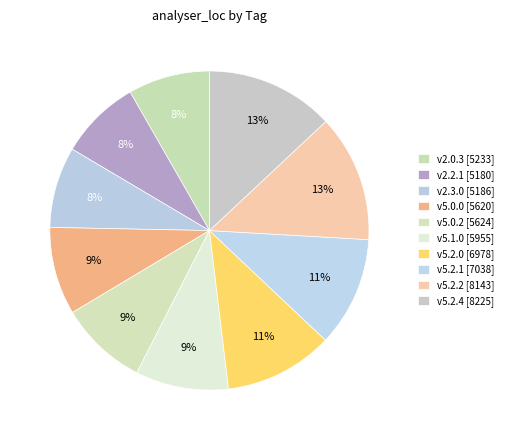

How many segments does this pie chart have?

10